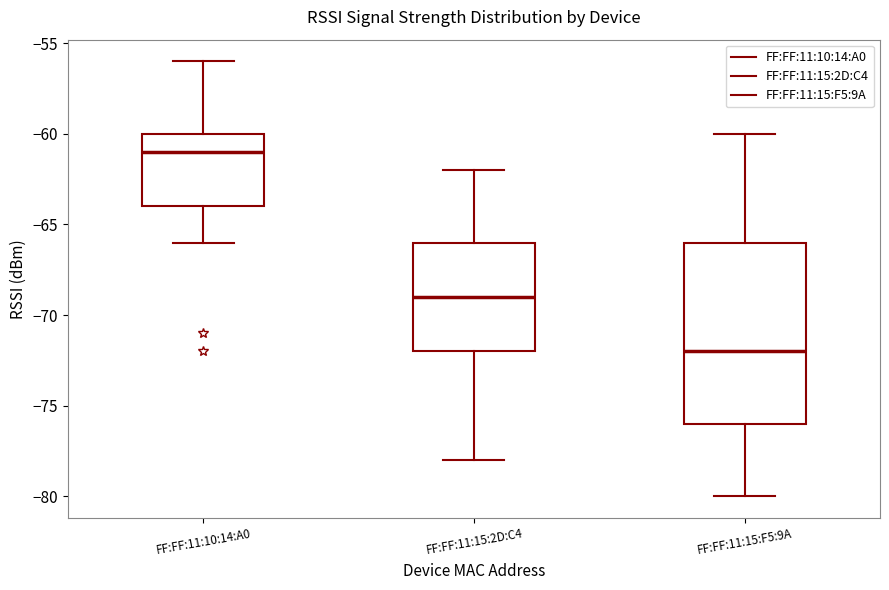

Which box has the lowest median line?

FF:FF:11:15:F5:9A